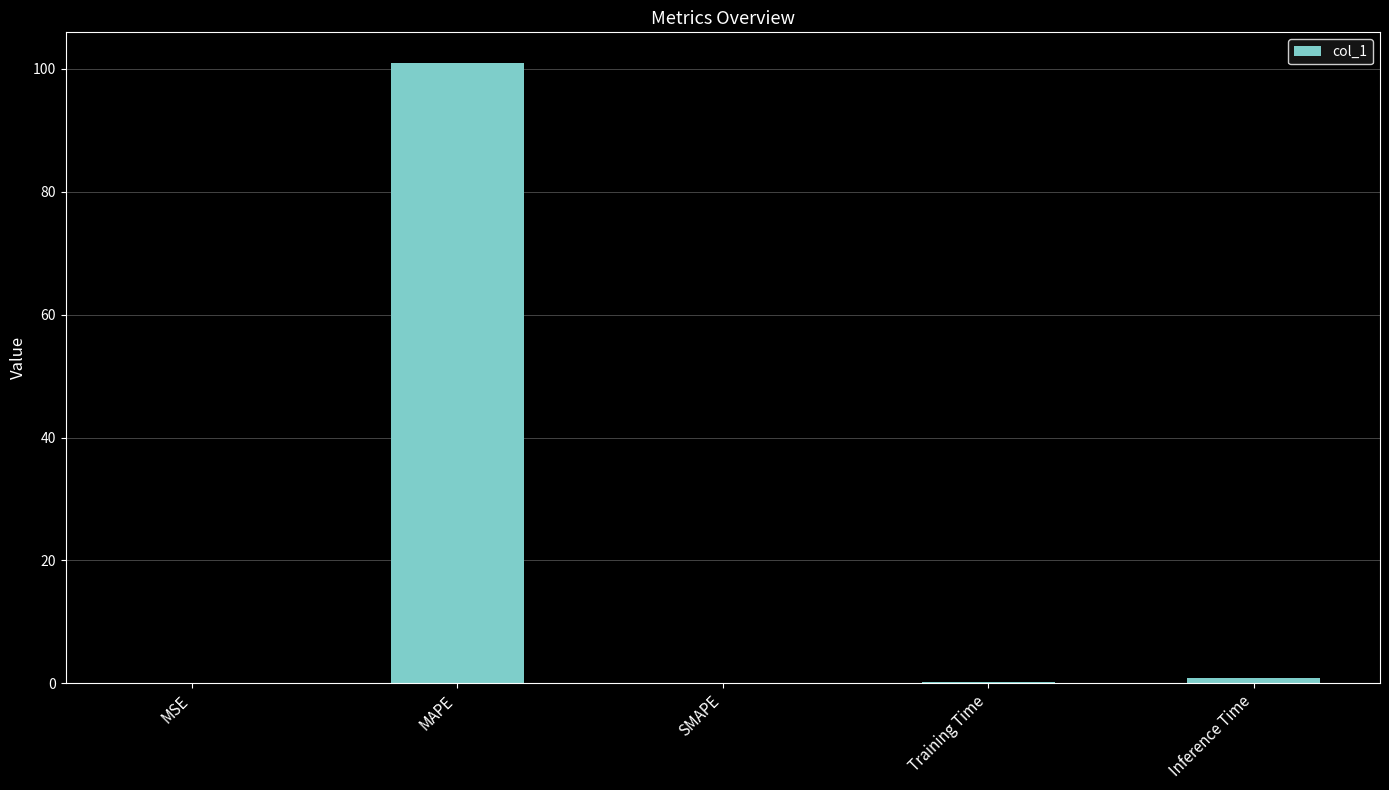

Is it true that the value at SMAPE is 0.0?

True